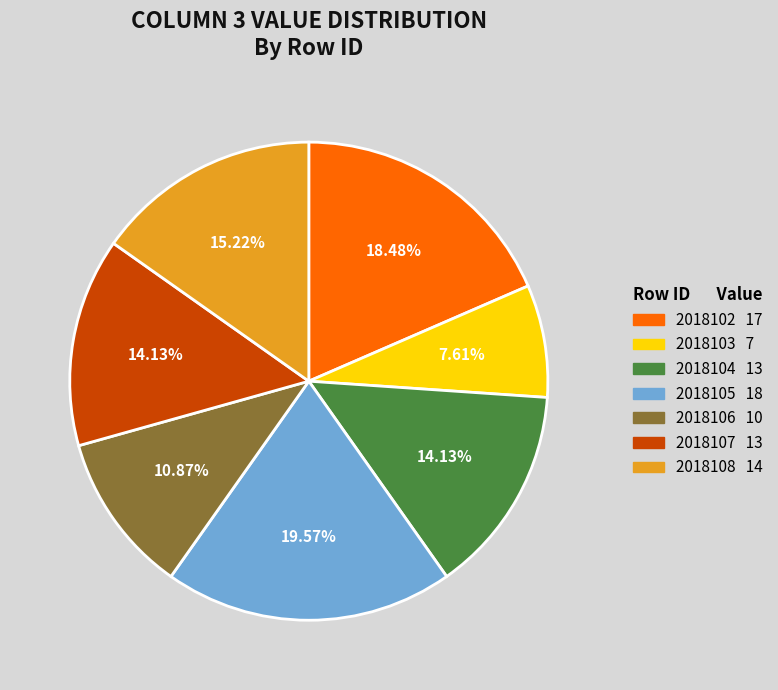

What is the total percentage of 2018105 and 2018104?

33.7%